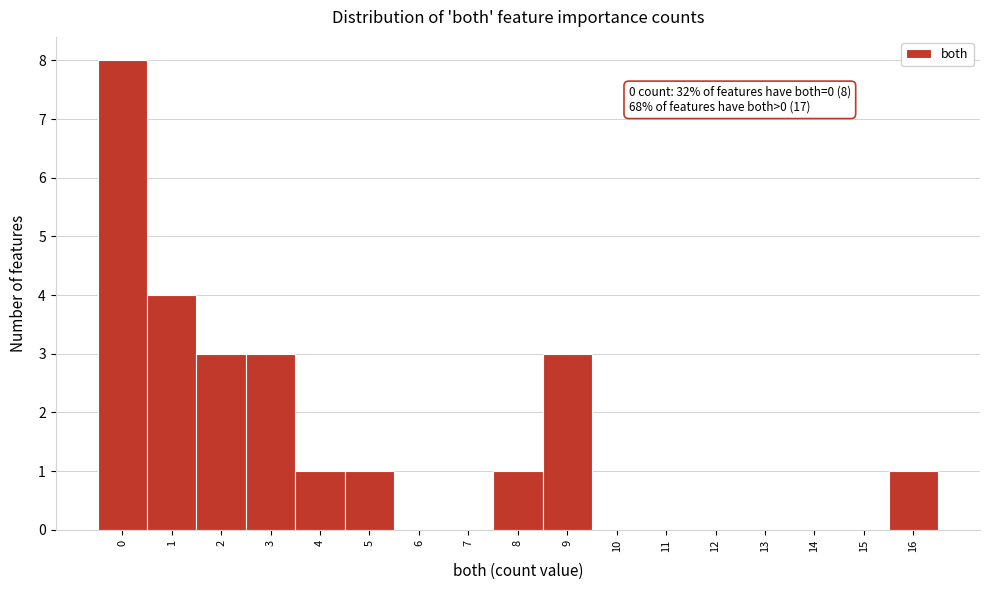

Reading left to right, list all the values displayed in this chart.

0=8	1=4	2=3	3=3	4=1	5=1	6=0	7=0	8=1	9=3	10=0	11=0	12=0	13=0	14=0	15=0	16=1